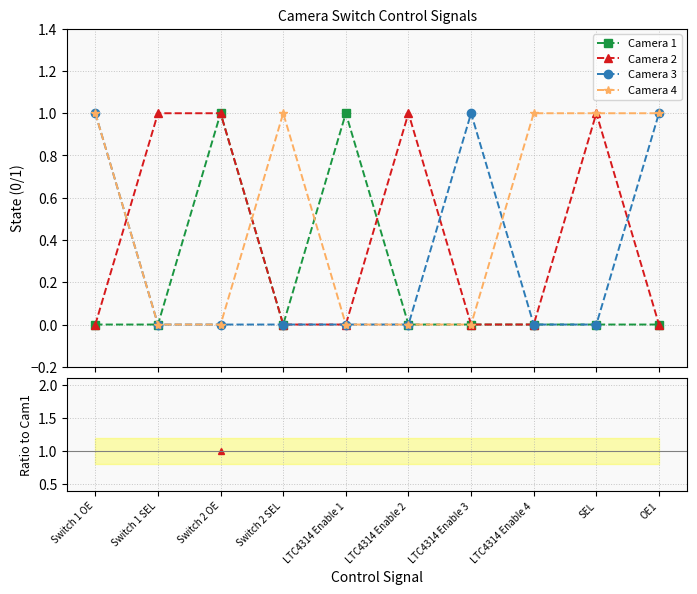

What are all the series names shown in the legend?

Camera 1, Camera 2, Camera 3, Camera 4